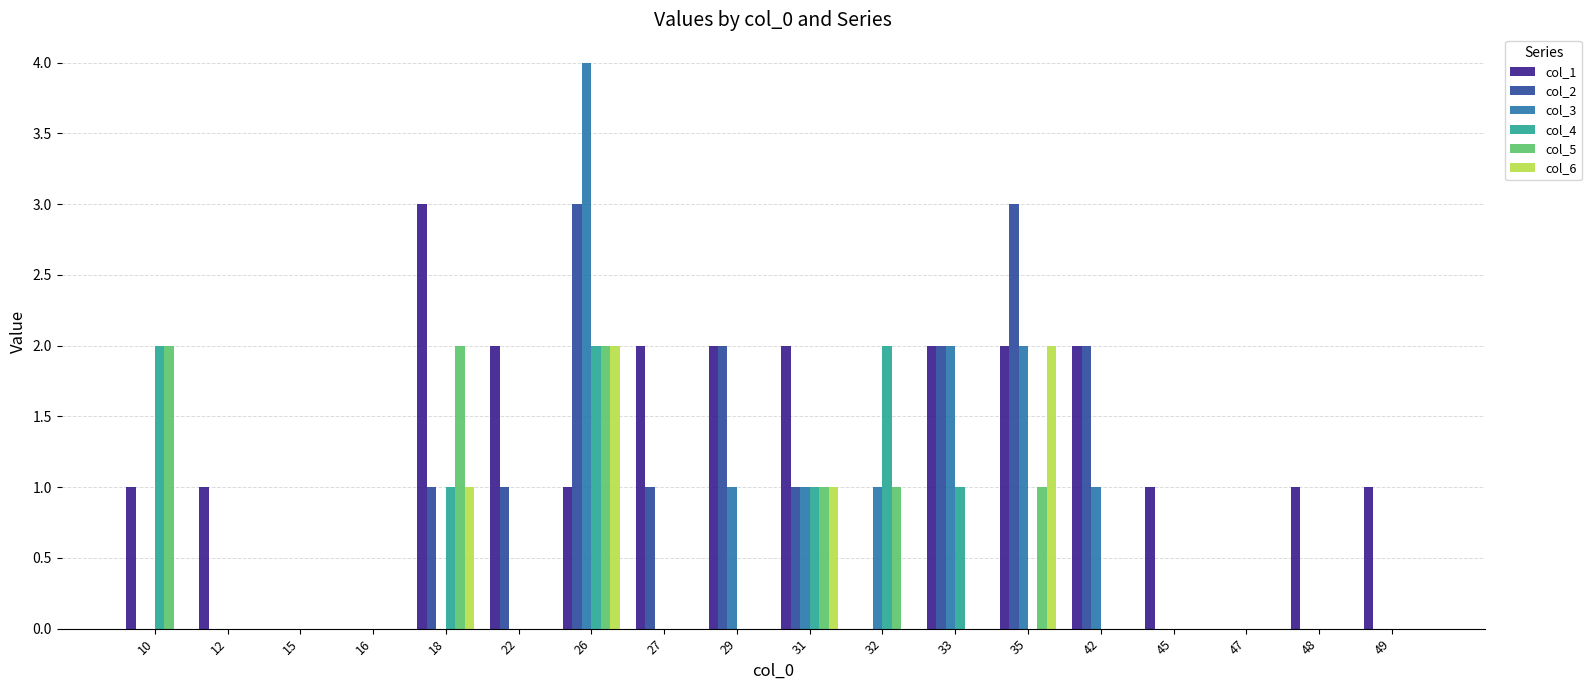

True or false: col_2 has a value of 4 at 35.

False